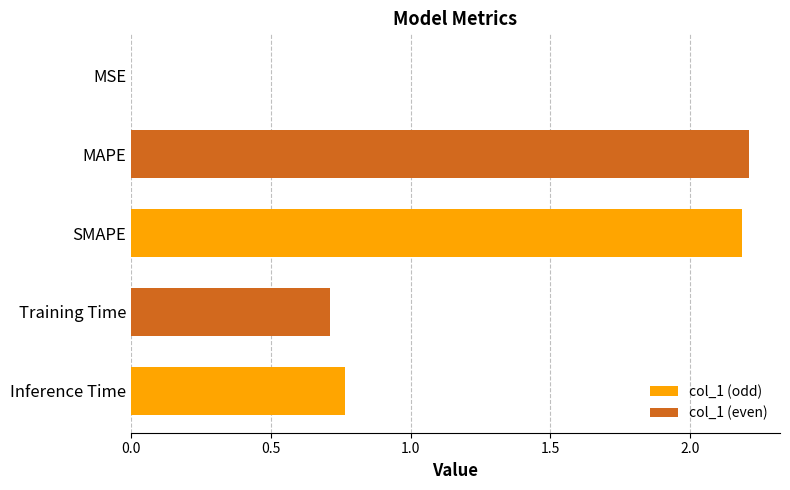

The value at MAPE is 3.9. True or false?

False